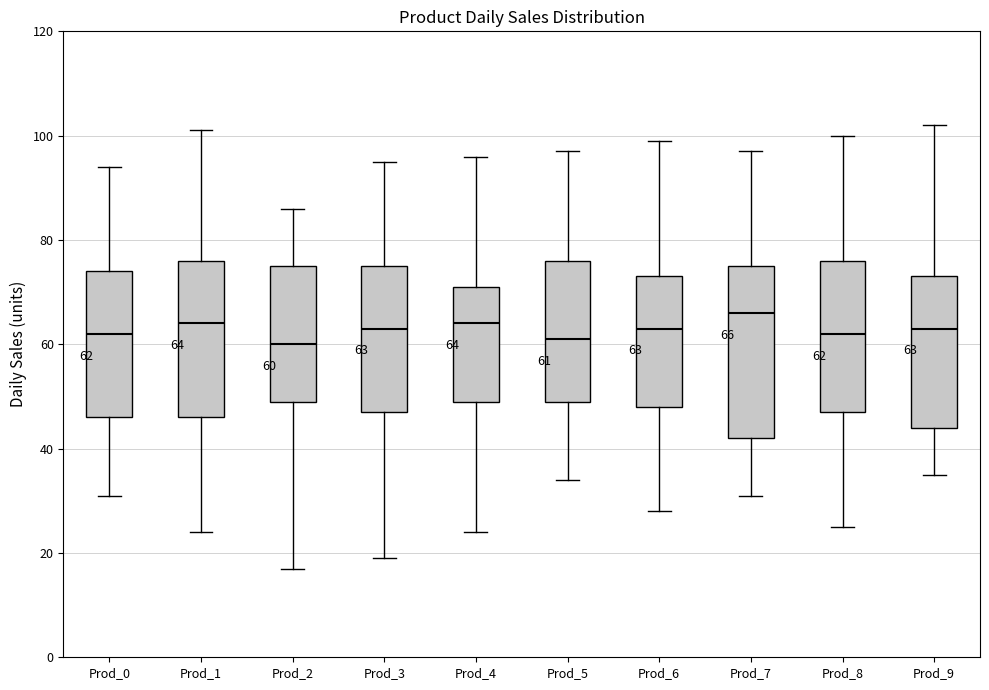

Which box is the tallest, from its lower edge to its upper edge?

Prod_7